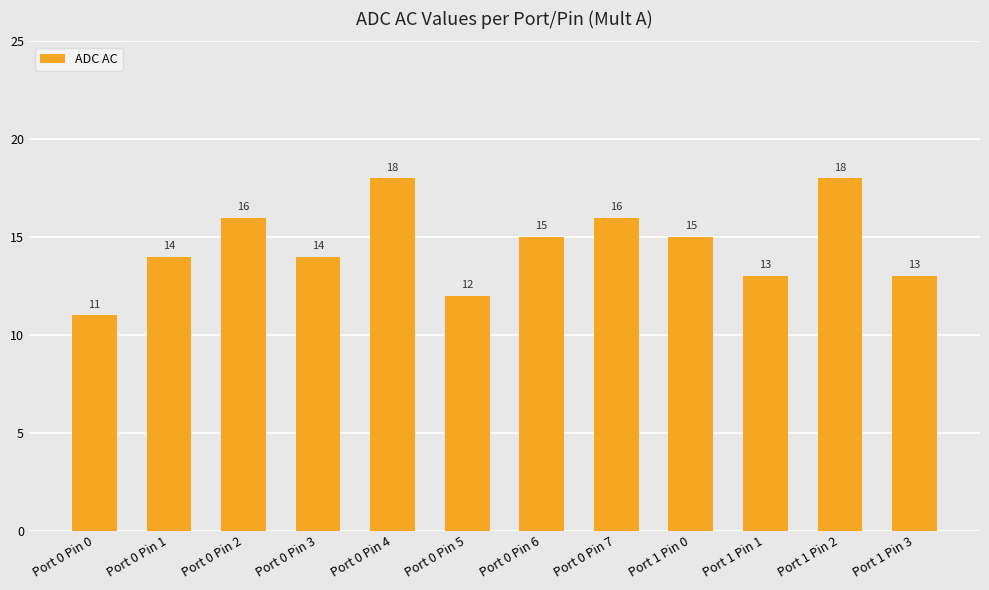

How many values are below 15?

6